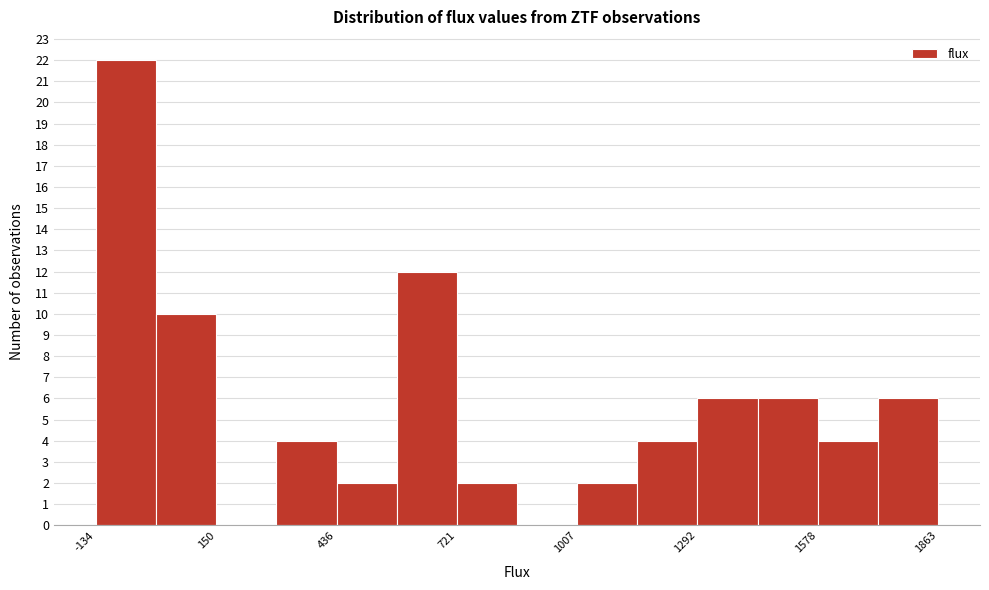

Read against the x-axis, roughly where is the centre of the tallest bar?

-50